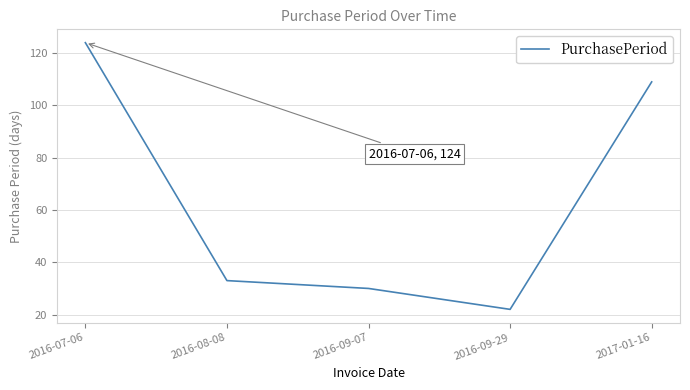

List the labels in order of value, smallest first.

2016-09-29, 2016-09-07, 2016-08-08, 2017-01-16, 2016-07-06